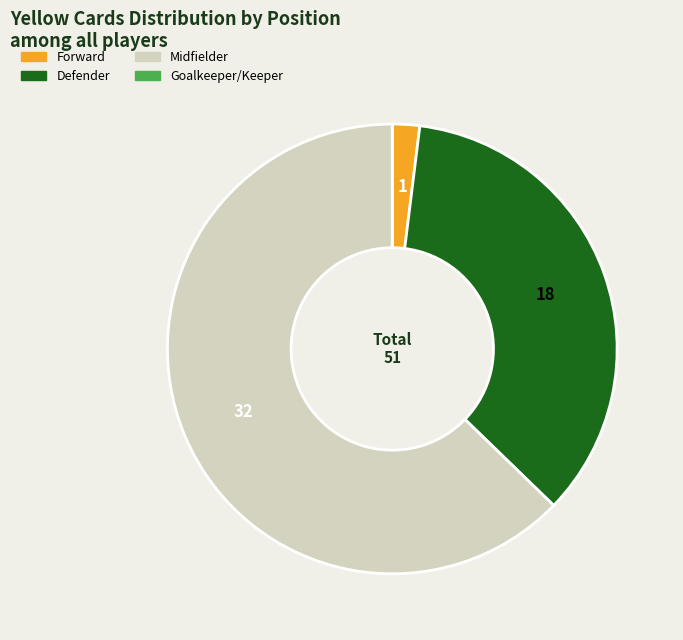

What is the largest slice in the pie chart?

Midfielder